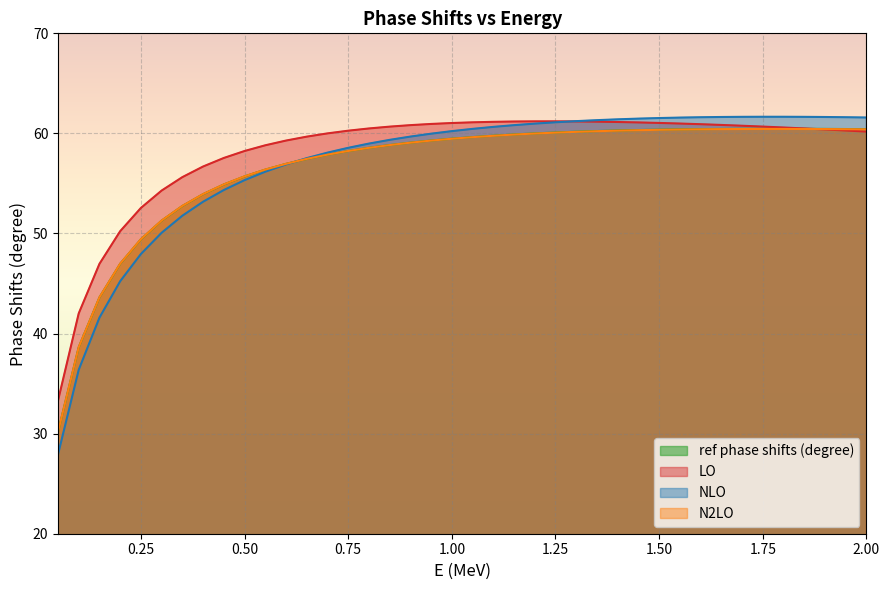

Which series has the widest spread of values?

NLO